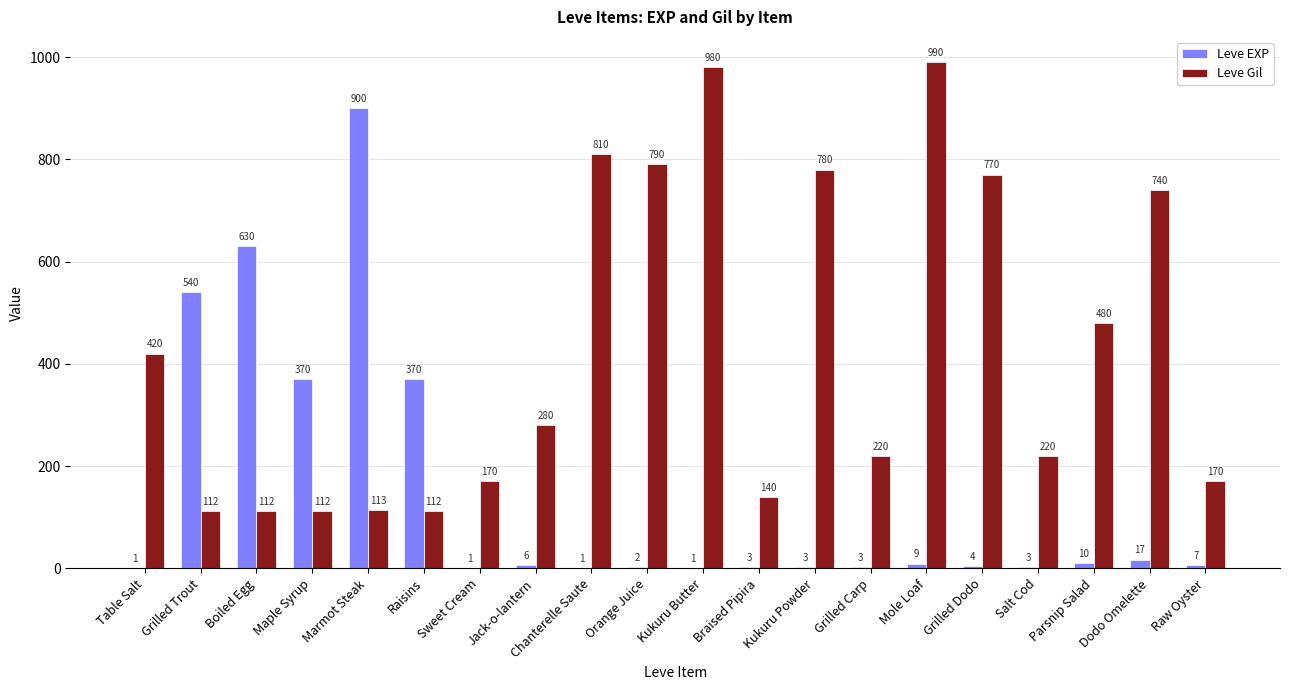

What is the total value across all series at Kukuru Powder?

783